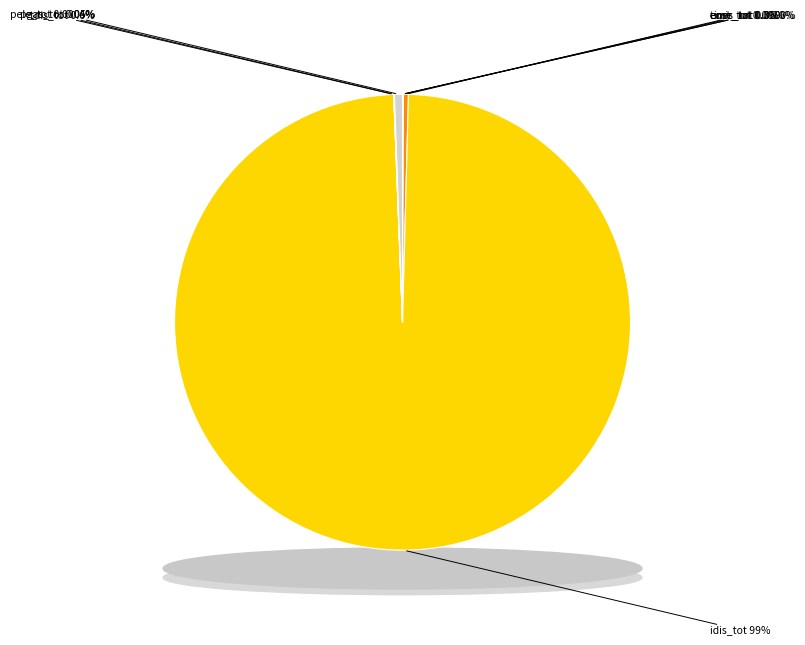

Count the number of slices in the pie.

8